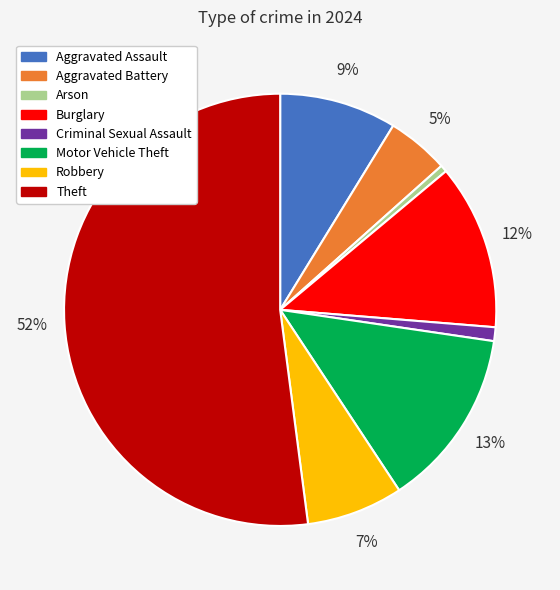

Is there a majority slice in this chart?

Yes